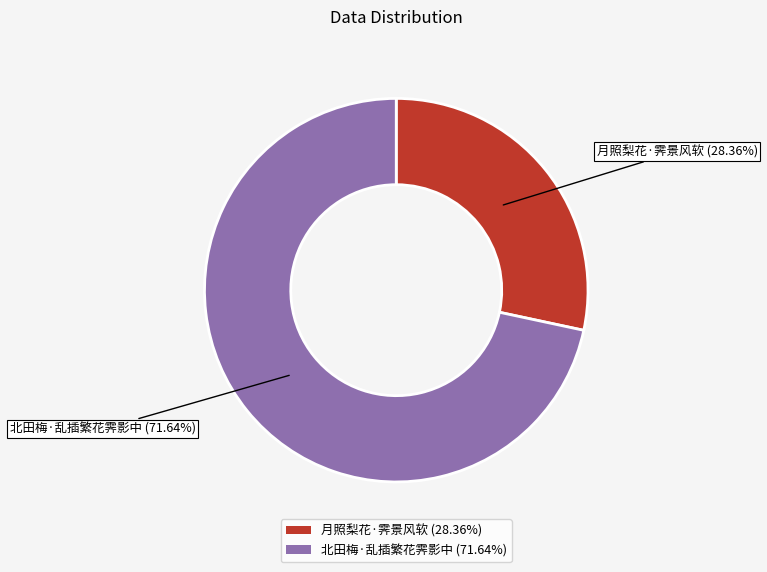

Which slice is the smallest?

月照梨花·霁景风软